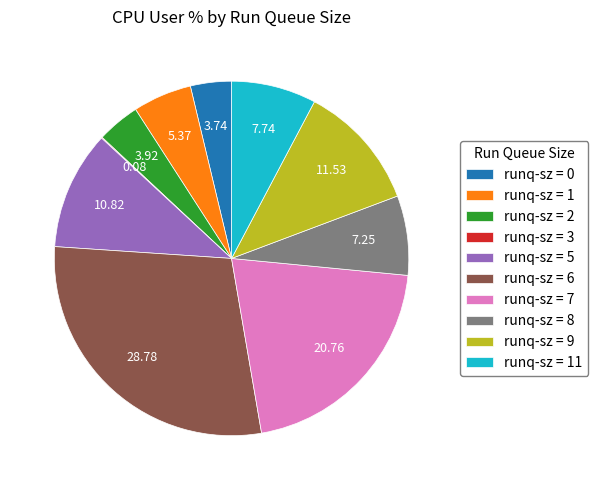

What is the ratio of the value at runq-sz = 1 to the value at runq-sz = 9?

0.5